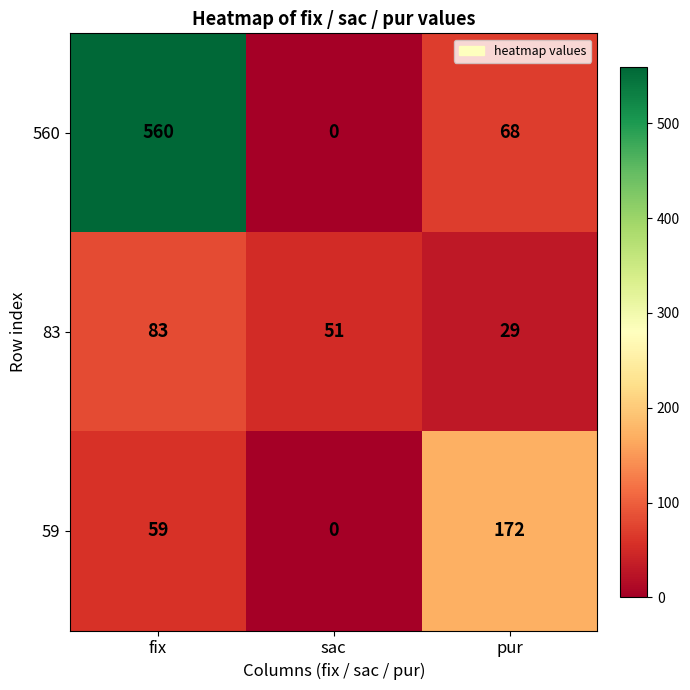

Reading left to right, what are all the values shown in this chart?

560: fix=560	sac=0	pur=68
83: fix=83	sac=51	pur=29
59: fix=59	sac=0	pur=172